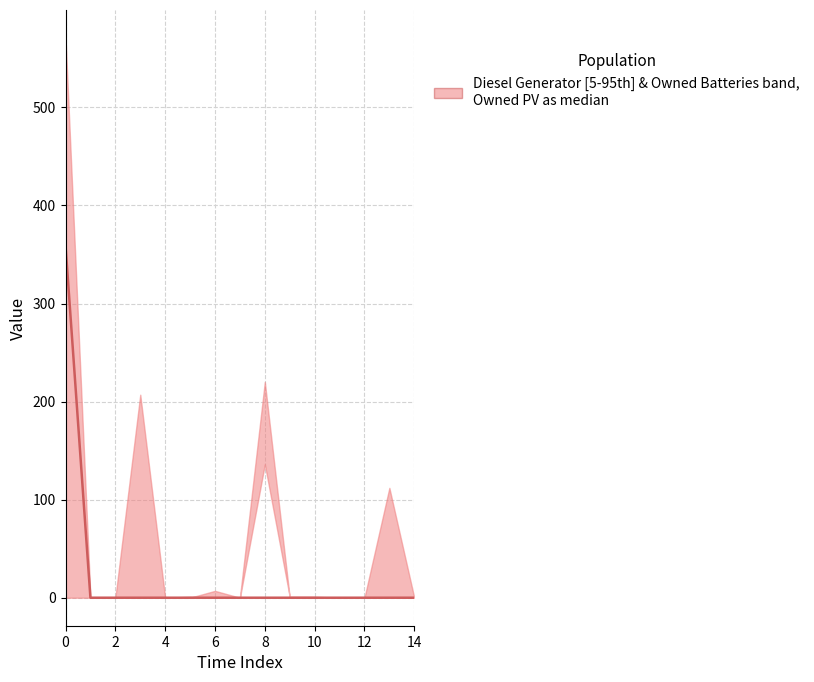

Between 10 and 9, which is larger?

10